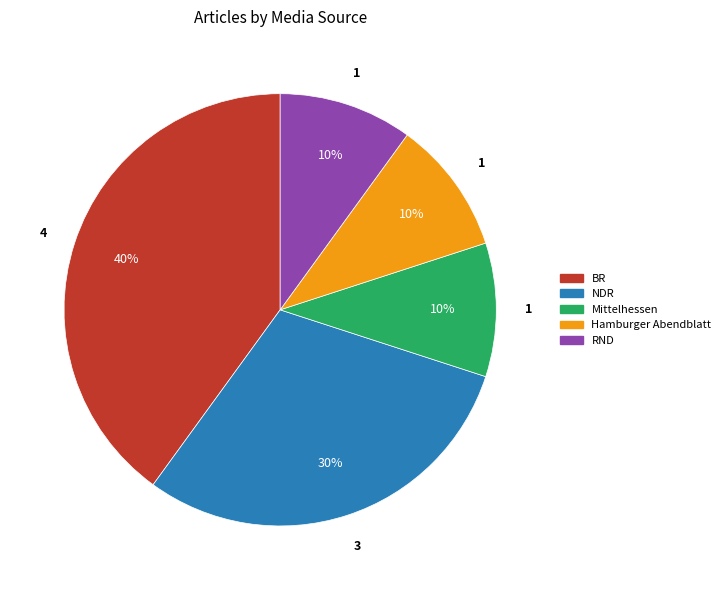

What percentage is the NDR slice, to the nearest percent?

30%